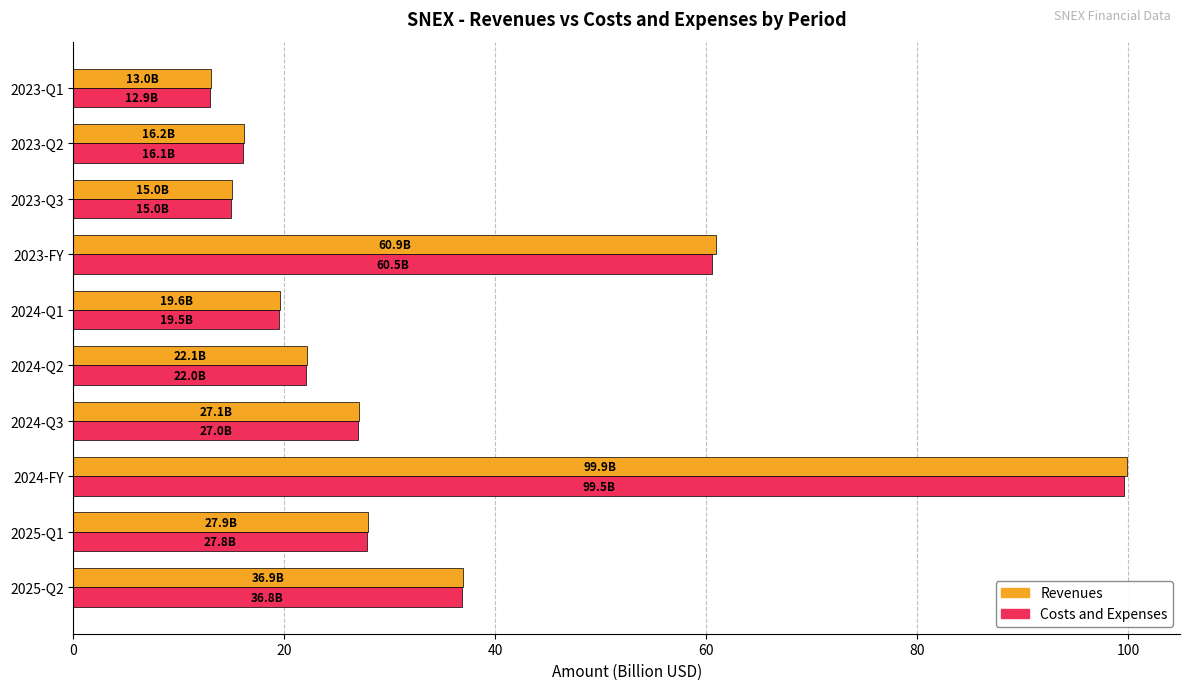

What is the smallest value displayed?

12.9